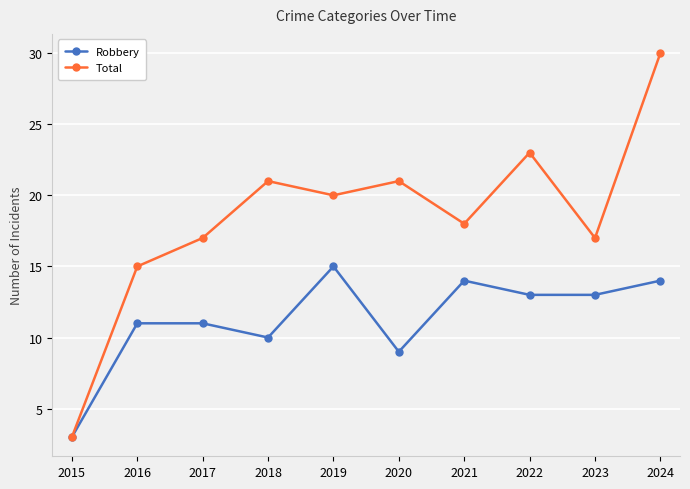

Reading right to left, what are all the values shown in this chart?

Robbery: 14	13	13	14	9	15	10	11	11	3
Total: 30	17	23	18	21	20	21	17	15	3